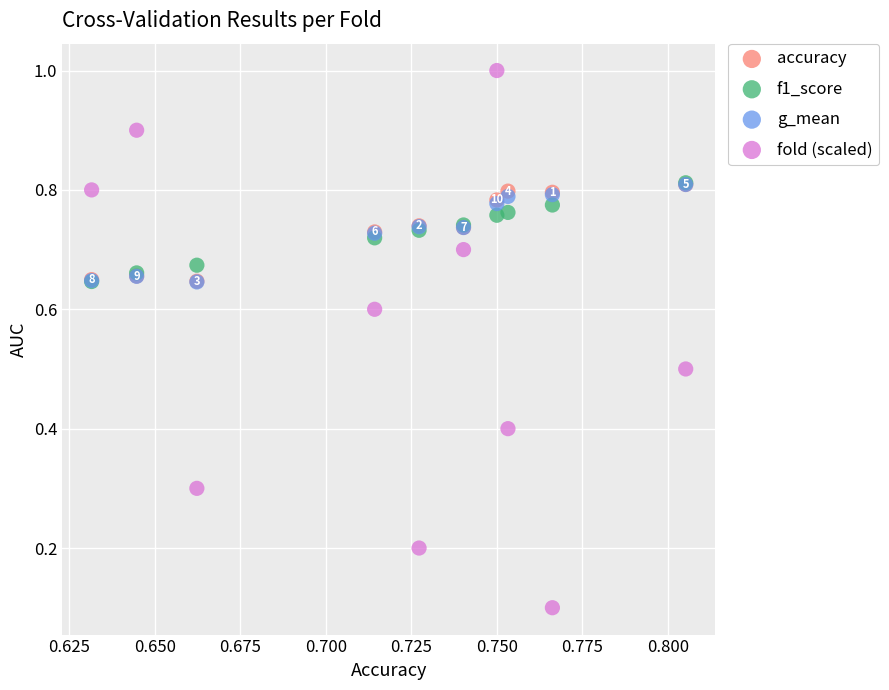

What are all the series names shown in the legend?

accuracy, f1_score, g_mean, fold (scaled)